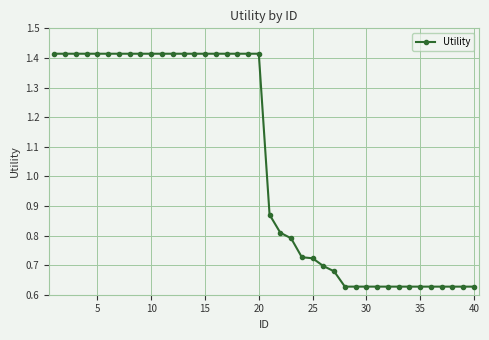

Is this an area chart (filled region under the line)?

No